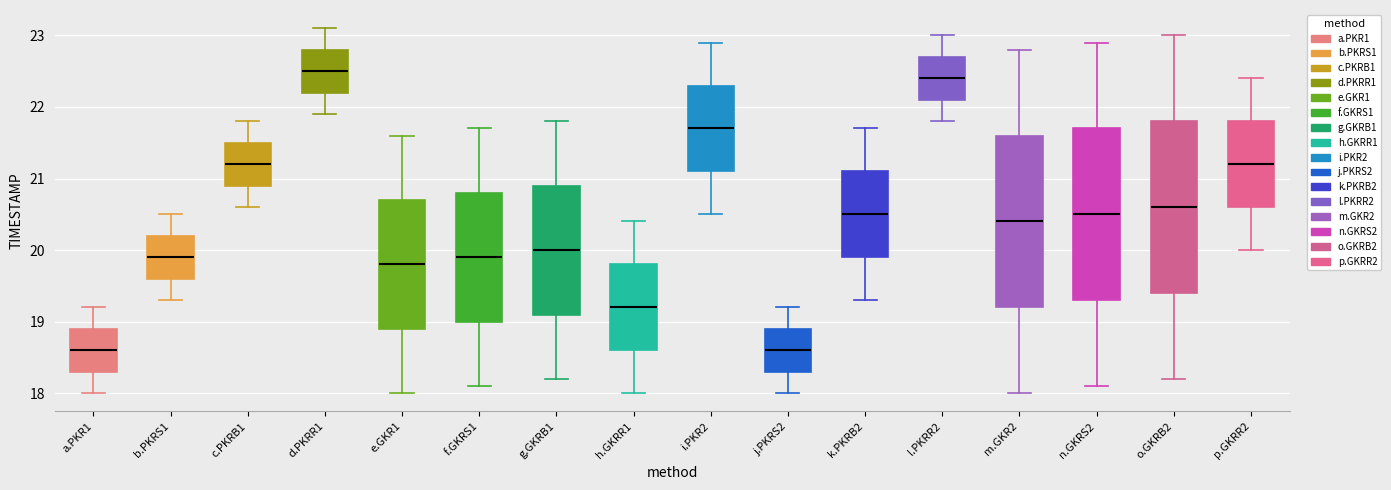

Reading left to right, transcribe this box plot: for each box, give where its median line is, the range the box spans, and where its two whiskers end, as read against the y-axis. The values are not printed on the chart, so give them approximately, as read against the axis.

a.PKR1: median 18.6, box 18.3 to 18.9, whiskers 18.0 to 19.2
b.PKRS1: median 19.9, box 19.6 to 20.2, whiskers 19.3 to 20.5
c.PKRB1: median 21.2, box 20.9 to 21.5, whiskers 20.6 to 21.8
d.PKRR1: median 22.5, box 22.2 to 22.8, whiskers 21.9 to 23.1
e.GKR1: median 19.8, box 18.9 to 20.7, whiskers 18.0 to 21.6
f.GKRS1: median 19.9, box 19.0 to 20.8, whiskers 18.1 to 21.7
g.GKRB1: median 20.0, box 19.1 to 20.9, whiskers 18.2 to 21.8
h.GKRR1: median 19.2, box 18.6 to 19.8, whiskers 18.0 to 20.4
i.PKR2: median 21.7, box 21.1 to 22.3, whiskers 20.5 to 22.9
j.PKRS2: median 18.6, box 18.3 to 18.9, whiskers 18.0 to 19.2
k.PKRB2: median 20.5, box 19.9 to 21.1, whiskers 19.3 to 21.7
l.PKRR2: median 22.4, box 22.1 to 22.7, whiskers 21.8 to 23.0
m.GKR2: median 20.4, box 19.2 to 21.6, whiskers 18.0 to 22.8
n.GKRS2: median 20.5, box 19.3 to 21.7, whiskers 18.1 to 22.9
o.GKRB2: median 20.6, box 19.4 to 21.8, whiskers 18.2 to 23.0
p.GKRR2: median 21.2, box 20.6 to 21.8, whiskers 20.0 to 22.4